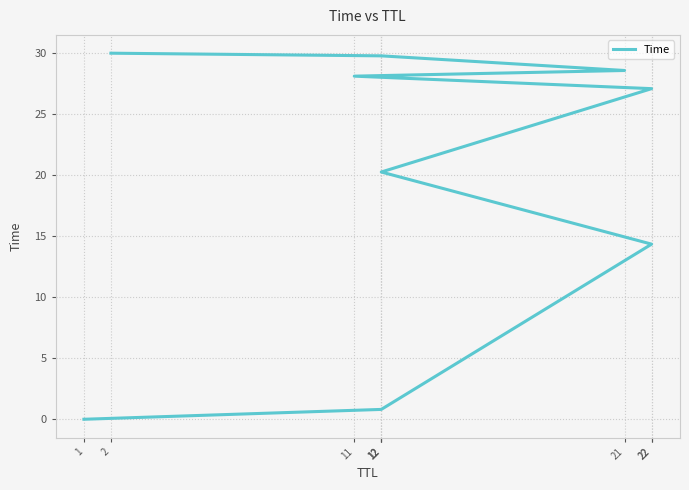

True or false: the data shows 28.6 at 21.

True